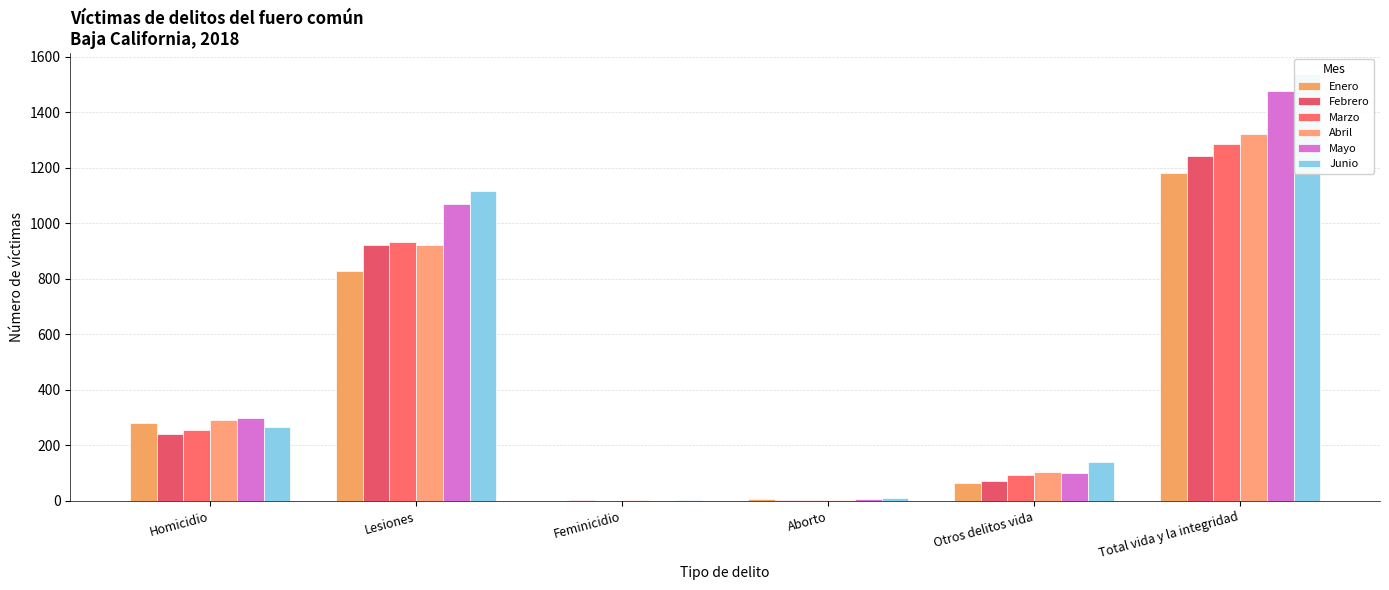

What is the value of the Mayo bar at the 2nd from the left?

1071